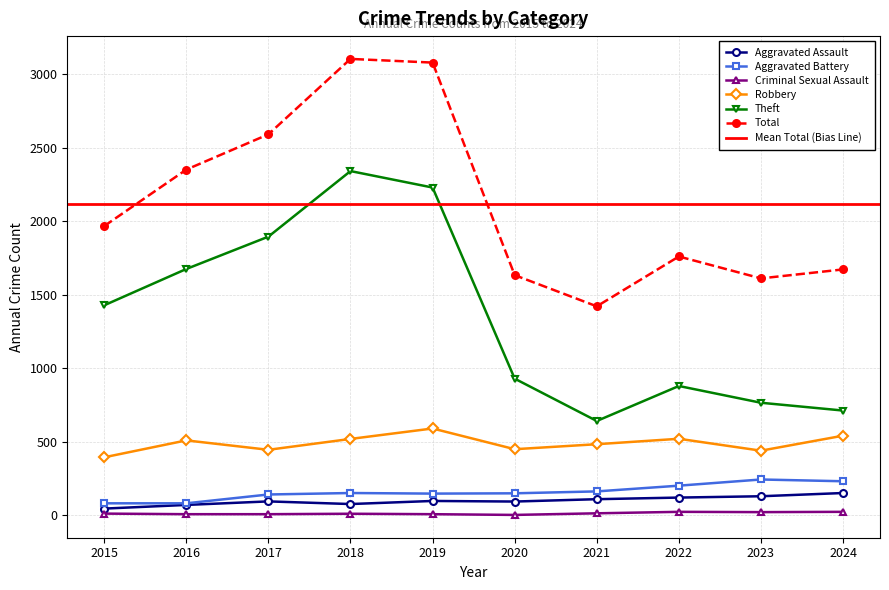

How many data points does each series have?

10